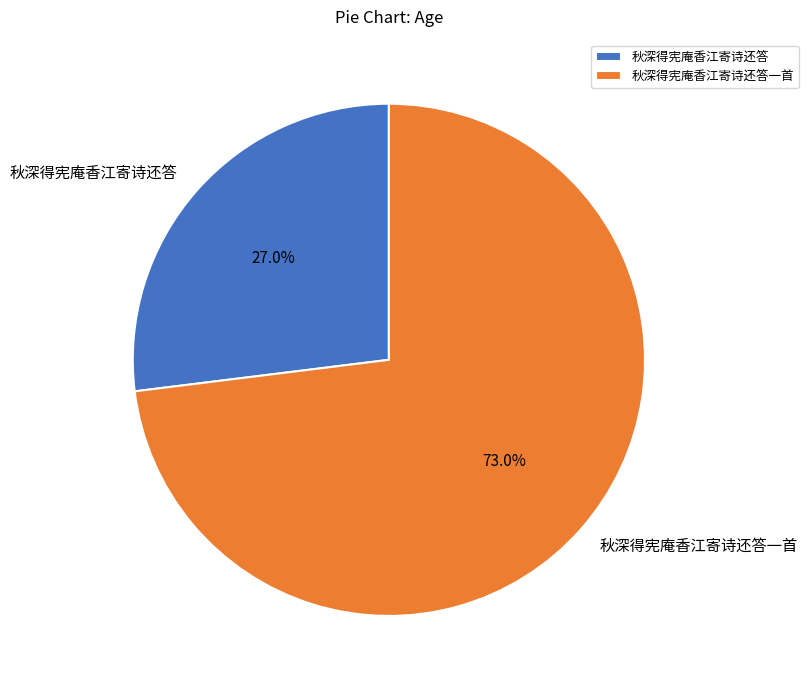

What is the majority slice?

秋深得宪庵香江寄诗还答一首